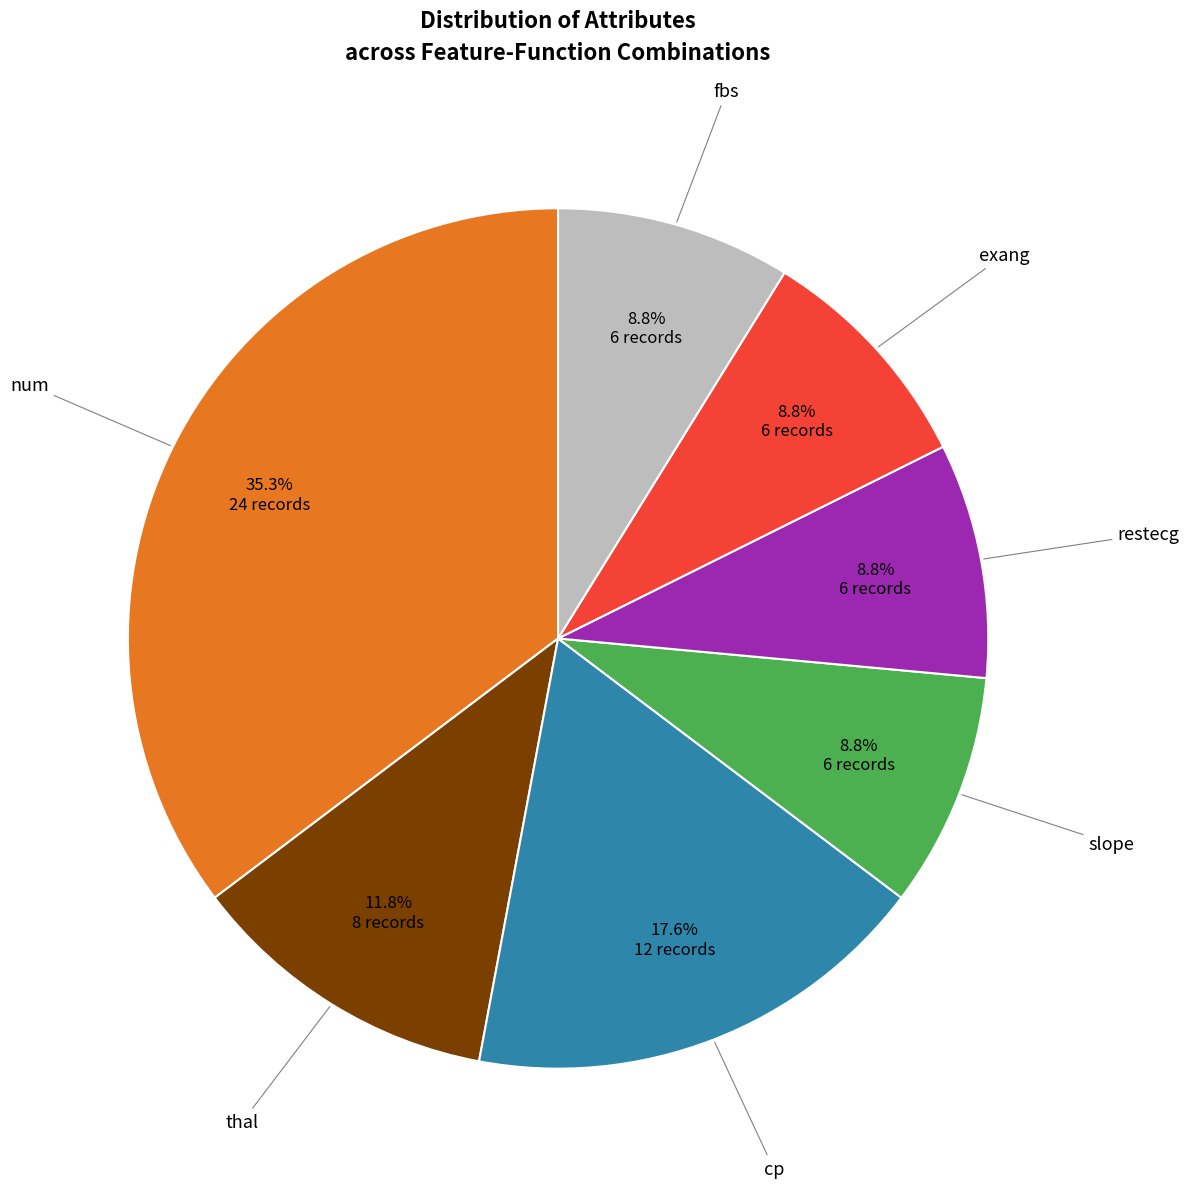

How many slices are in this pie chart?

7